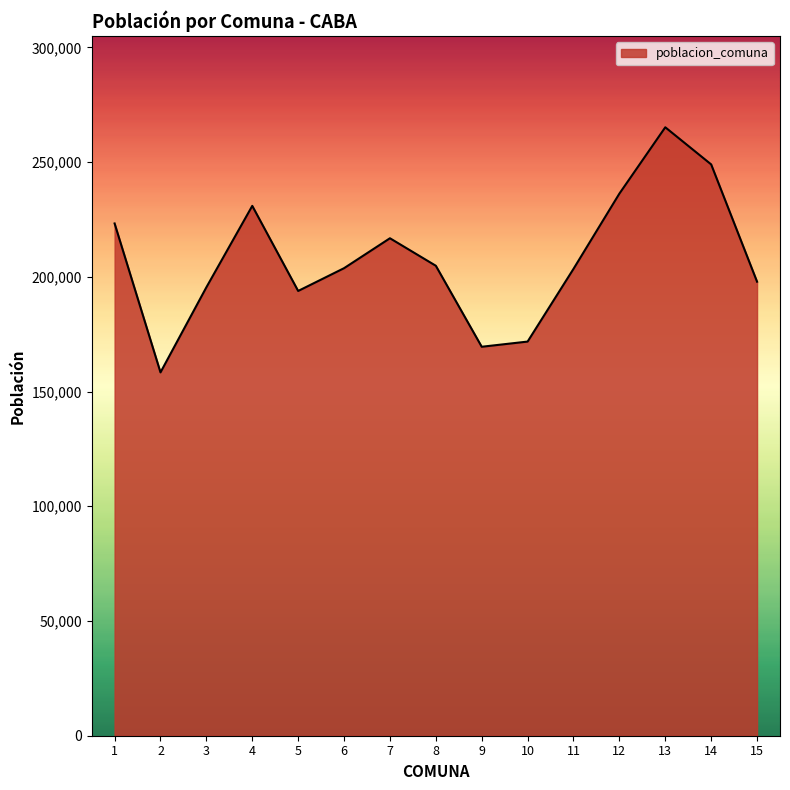

Is it true that the value at 10 is 261409?

False